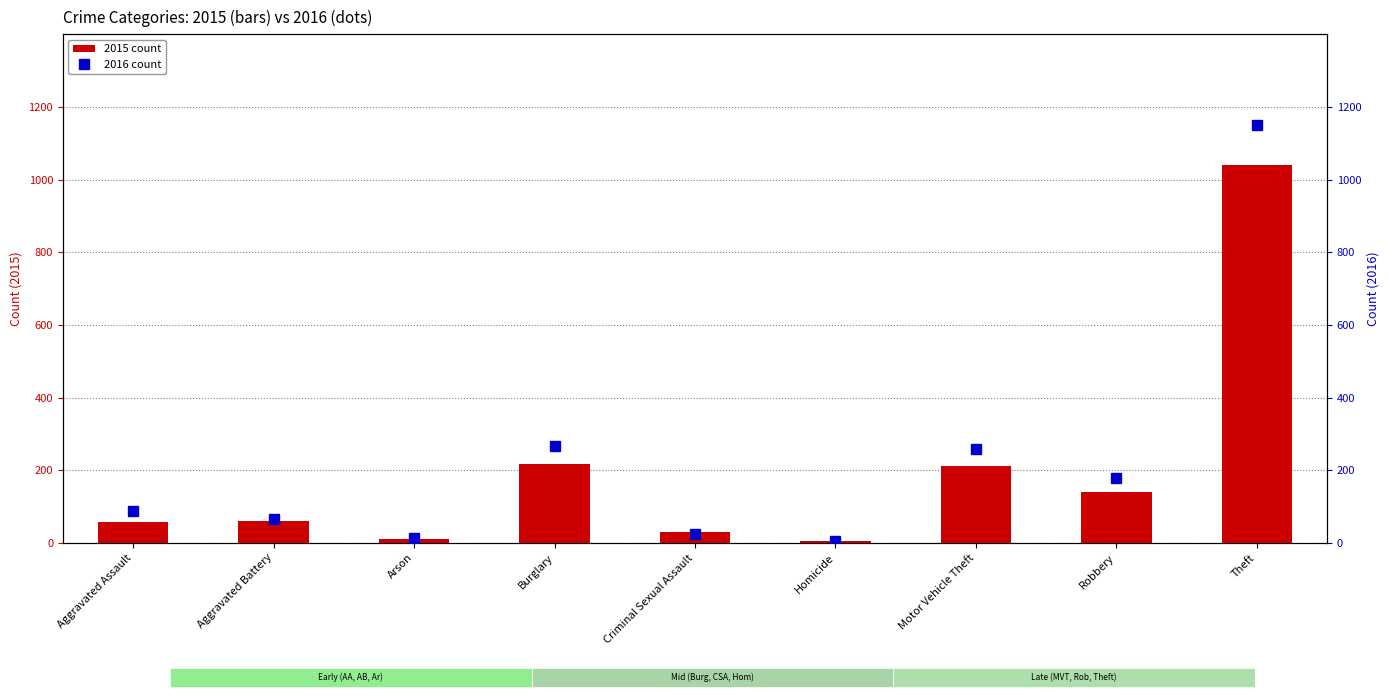

How many data points in 2016 count are less than 88?

4